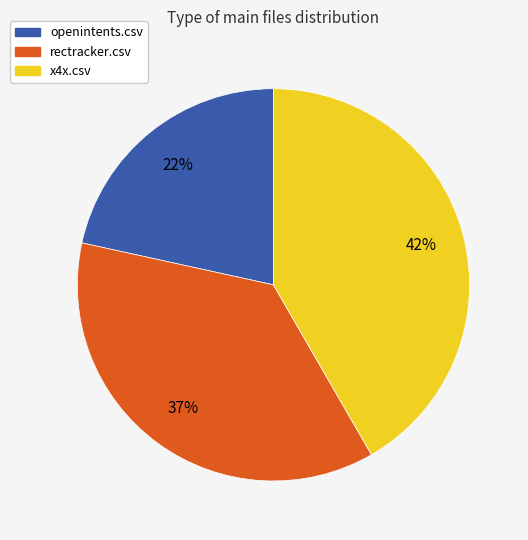

Is there any slice that represents more than half of the pie?

No